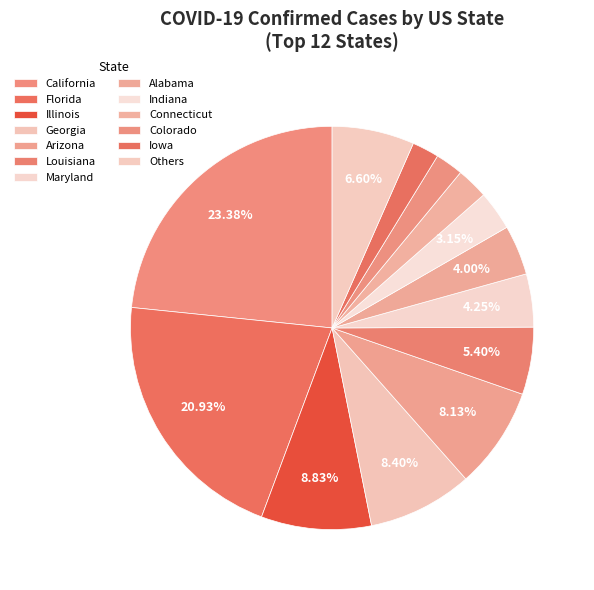

Do Florida and Arizona together represent more than half of the pie?

No